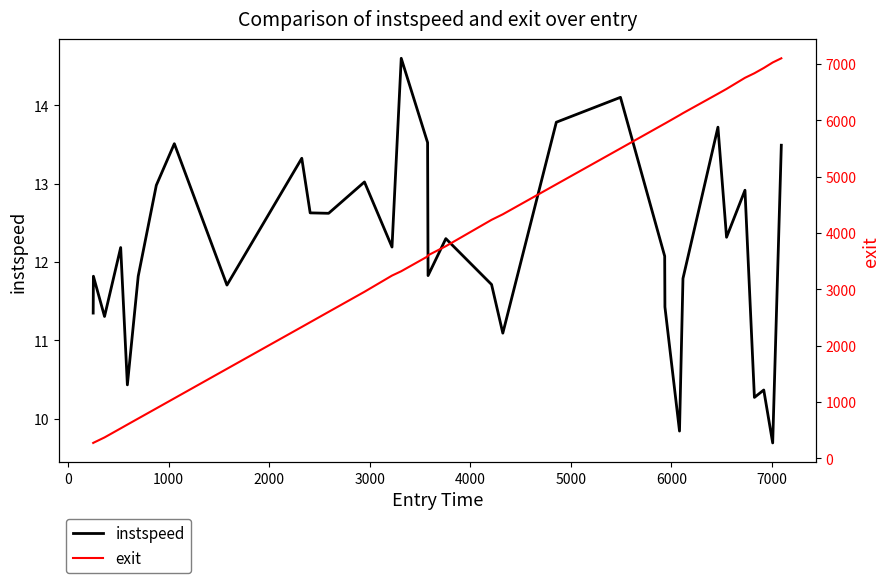

True or false: instspeed and exit cross at least once.

False